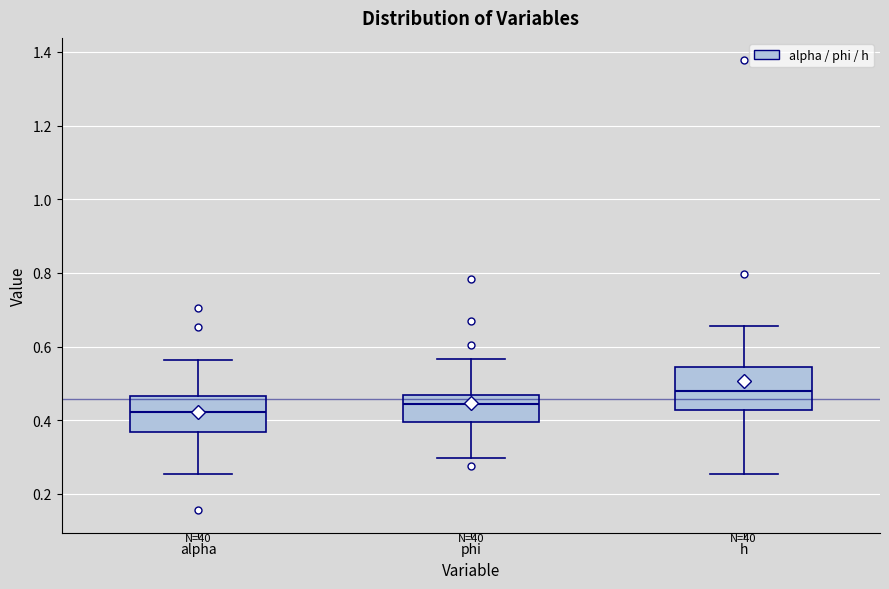

Reading left to right, transcribe this box plot: for each box, give where its median line is, the range the box spans, and where its two whiskers end, as read against the y-axis. The values are not printed on the chart, so give them approximately, as read against the axis.

alpha: median 0.42, box 0.36 to 0.46, whiskers 0.26 to 0.56
phi: median 0.44, box 0.40 to 0.46, whiskers 0.30 to 0.56
h: median 0.48, box 0.42 to 0.54, whiskers 0.26 to 0.66